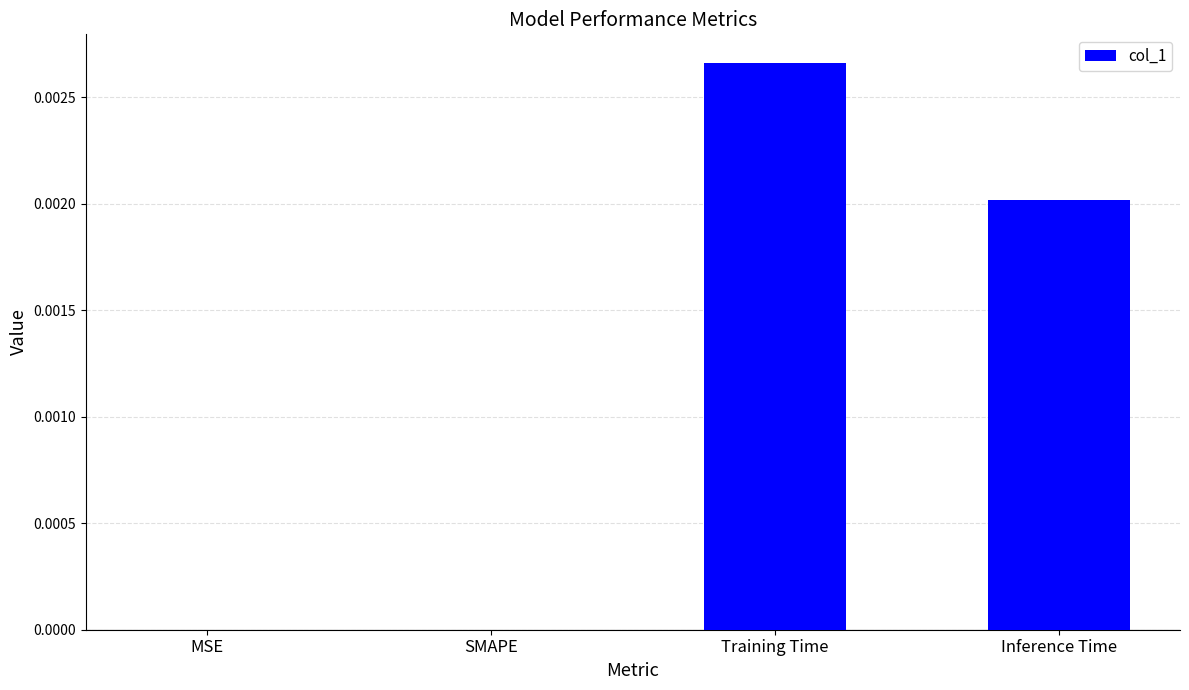

Is it true that the value at MSE is 0.0?

True